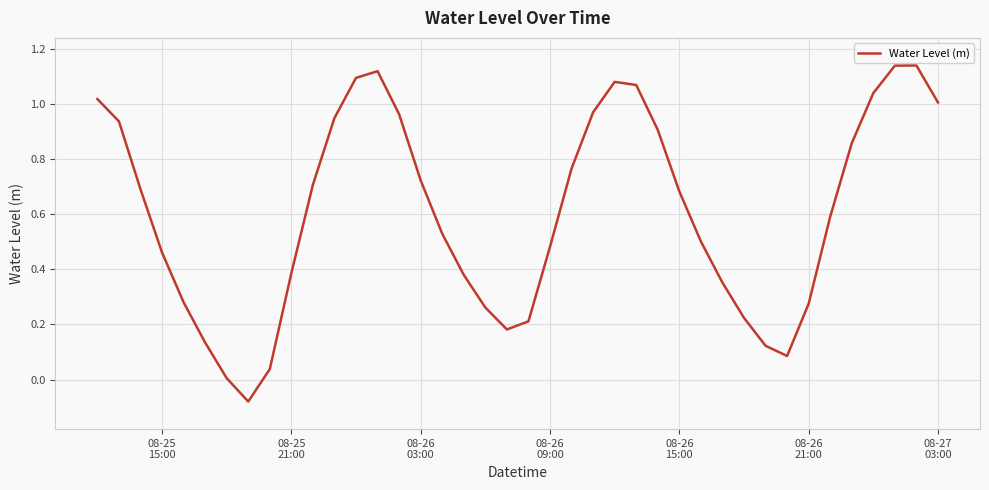

What is the difference between the maximum and minimum values?

1.2